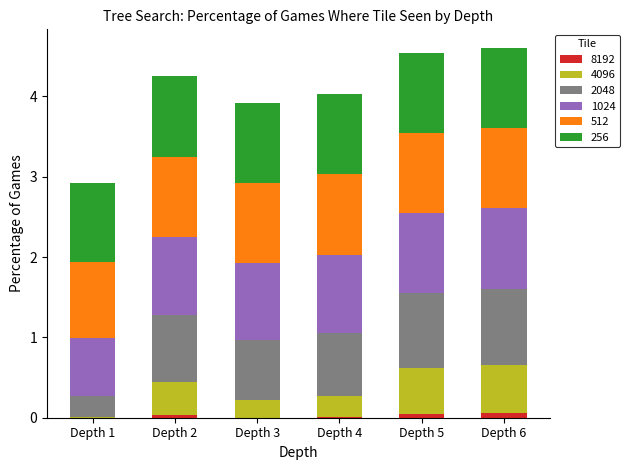

The value of 8192 at Depth 5 is 0.0. True or false?

True